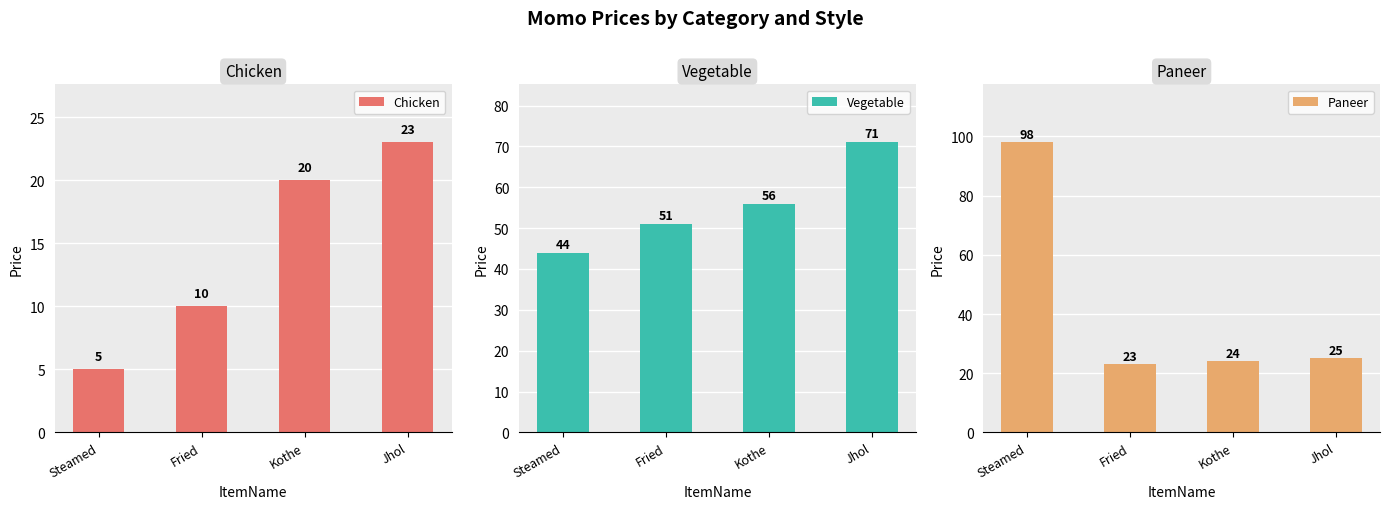

Which series changed the most between Fried and Jhol?

Vegetable